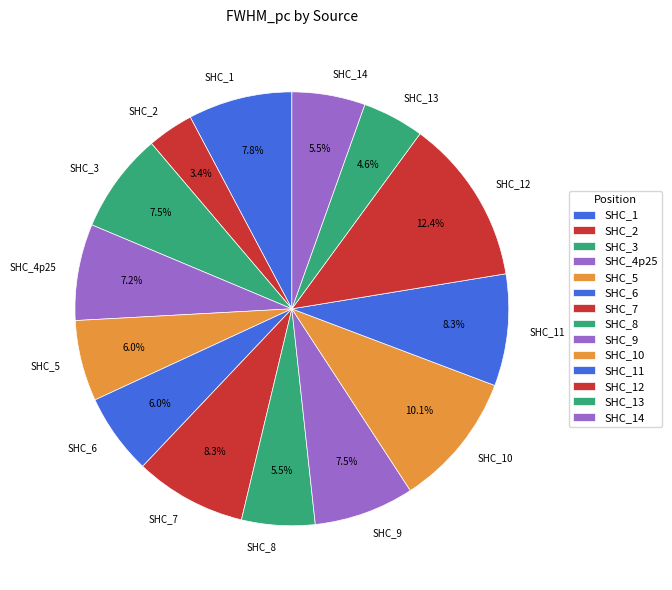

Count the number of slices in the pie.

14